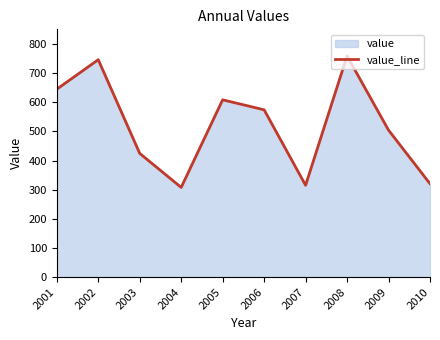

Reading left to right, list all the values displayed in this chart.

2001=644.7	2002=745.9	2003=424.5	2004=307.8	2005=608.2	2006=574.0	2007=315.1	2008=758.7	2009=504.2	2010=320.5